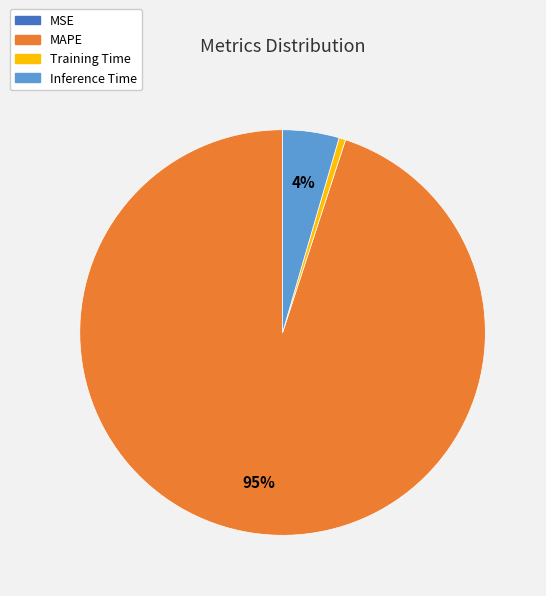

The MAPE slice represents 99% of the pie. True or false?

False